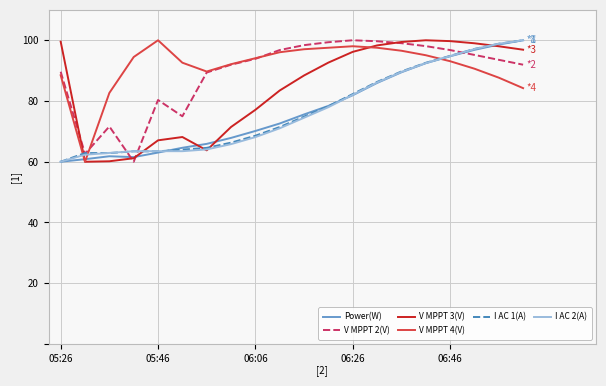

What is the maximum value for V MPPT 3(V)?

100.0